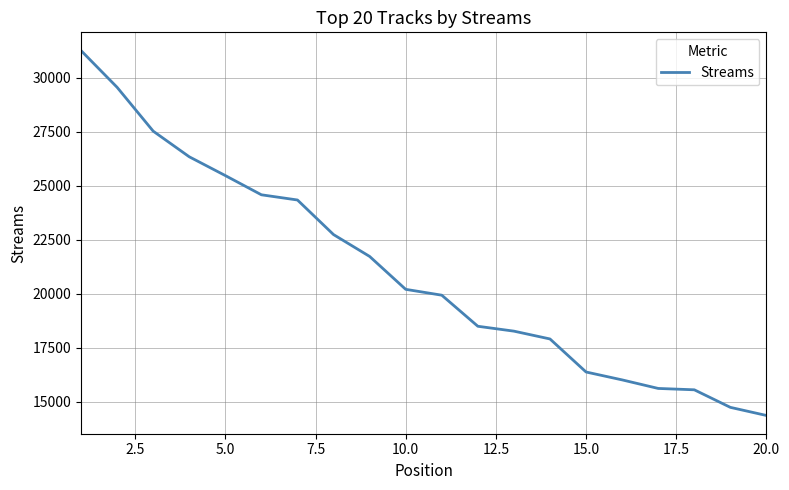

What is the minimum value shown in the chart?

14370